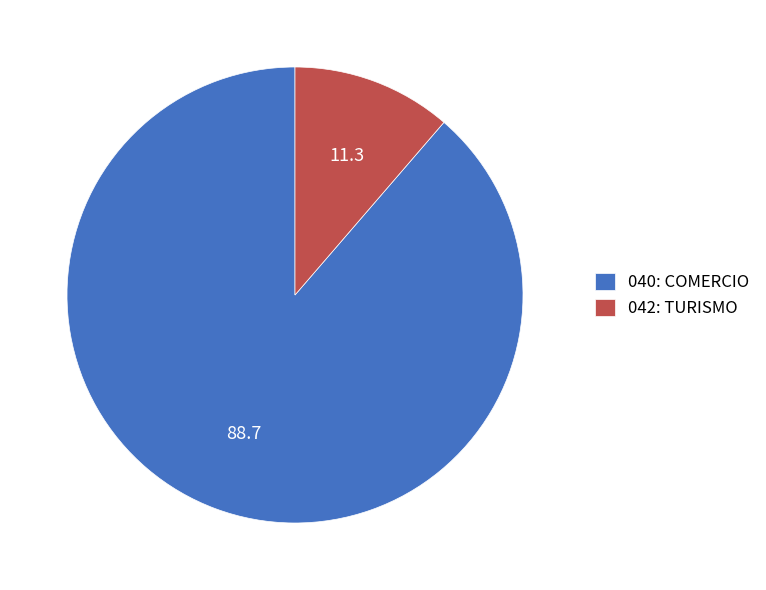

How many slices are in this pie chart?

2